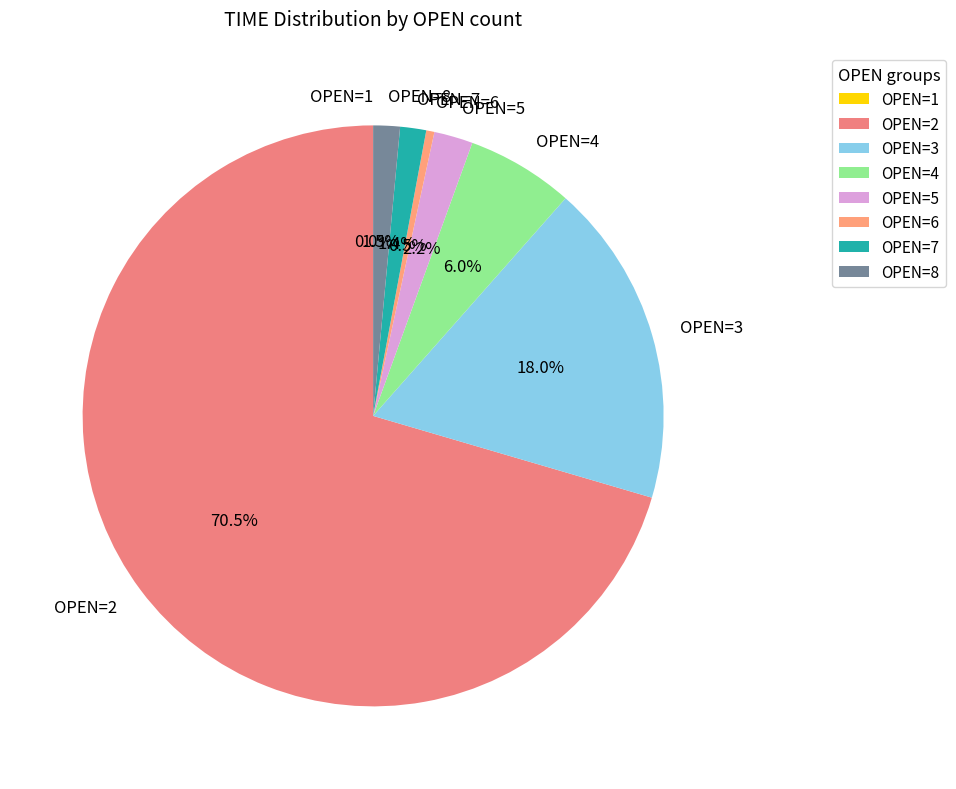

Between OPEN=5 and OPEN=7, which is larger?

OPEN=5